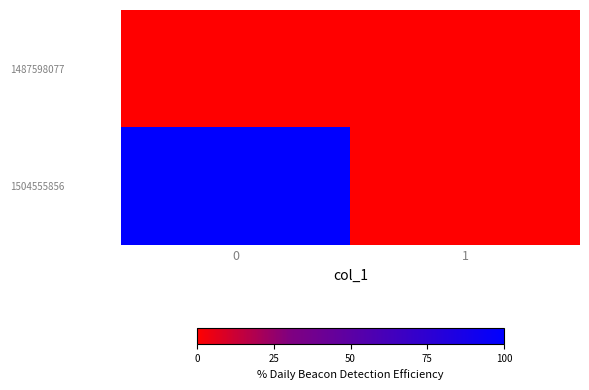

Reading right to left, extract all data points from this chart.

1487598077: 1=0	0=0
1504555856: 1=0	0=1